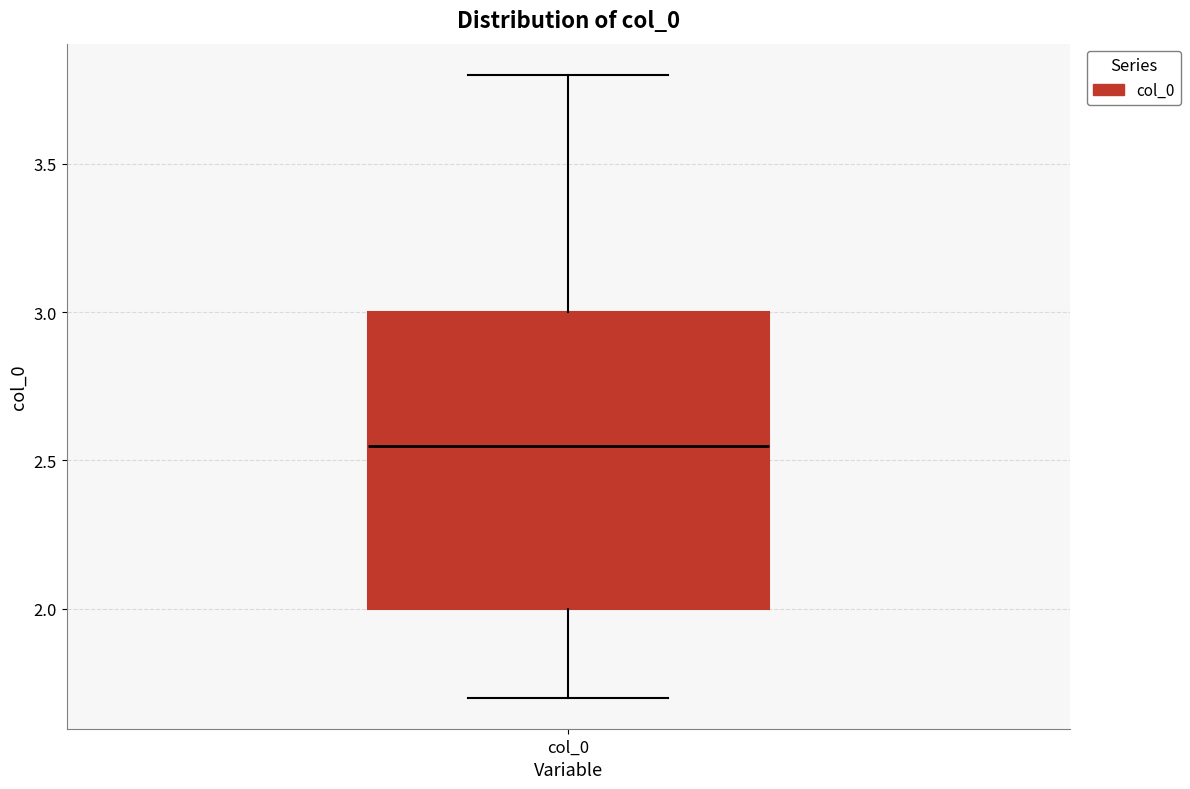

Read this box plot against the y-axis: the position of the median line, the range covered by the box, and the ends of both whiskers. The values are not printed on the chart, so give them approximately, as read against the axis.

median 2.55, box 2.00 to 3.00, whiskers 1.70 to 3.80